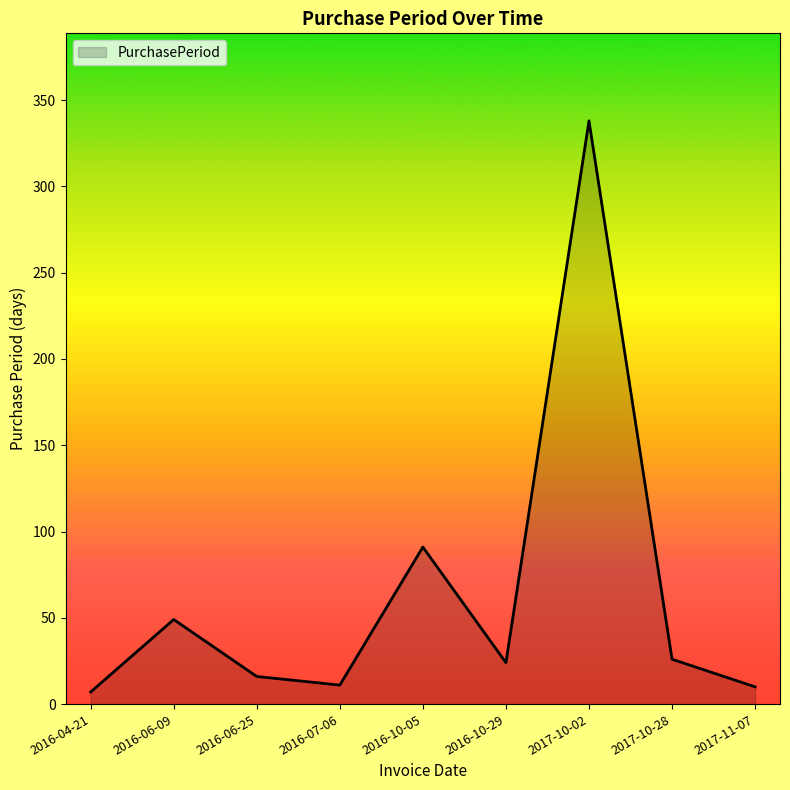

Which category has the highest value across all series?

2017-10-02